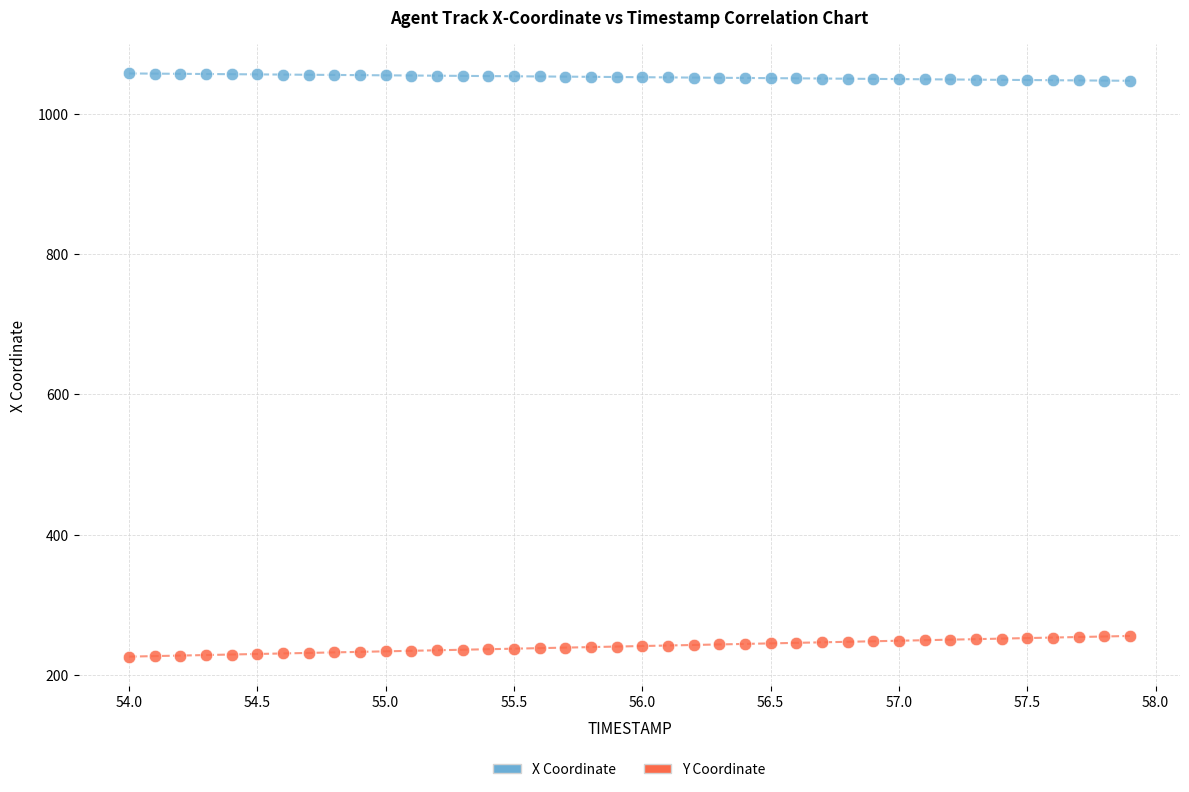

Which series reaches the maximum Y coordinate?

X Coordinate